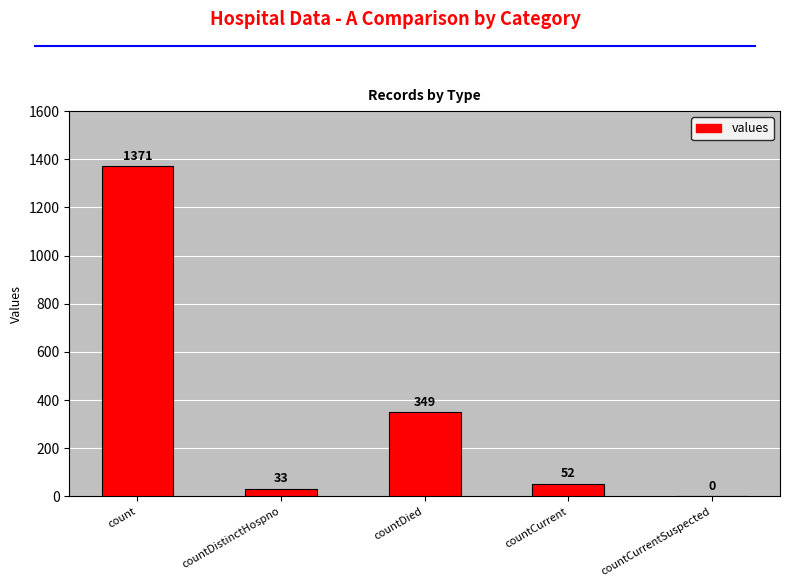

The value at countDistinctHospno is 33. True or false?

True